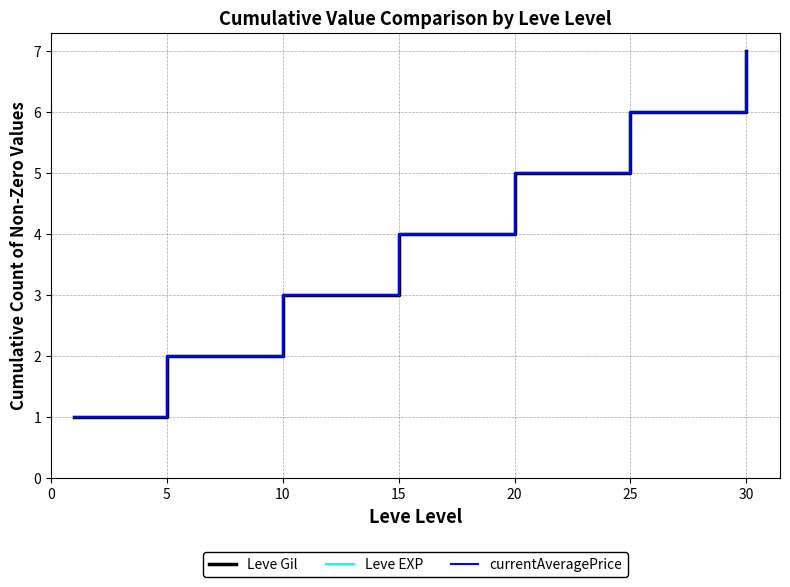

Reading left to right, extract all data points from this chart.

Leve Gil: 1	2	3	4	5	6	7
Leve EXP: 1	2	3	4	5	6	7
currentAveragePrice: 1	2	3	4	5	6	7